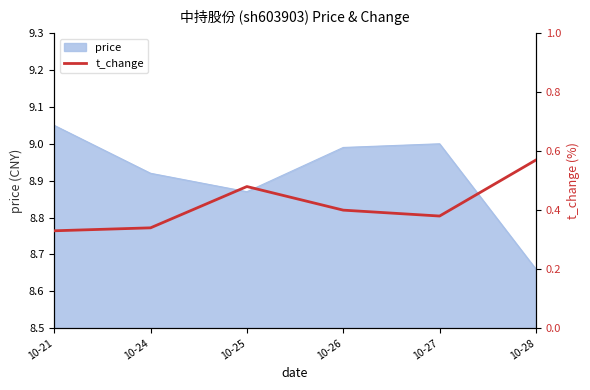

True or false: the data shows 0.5 at 10-25.

True